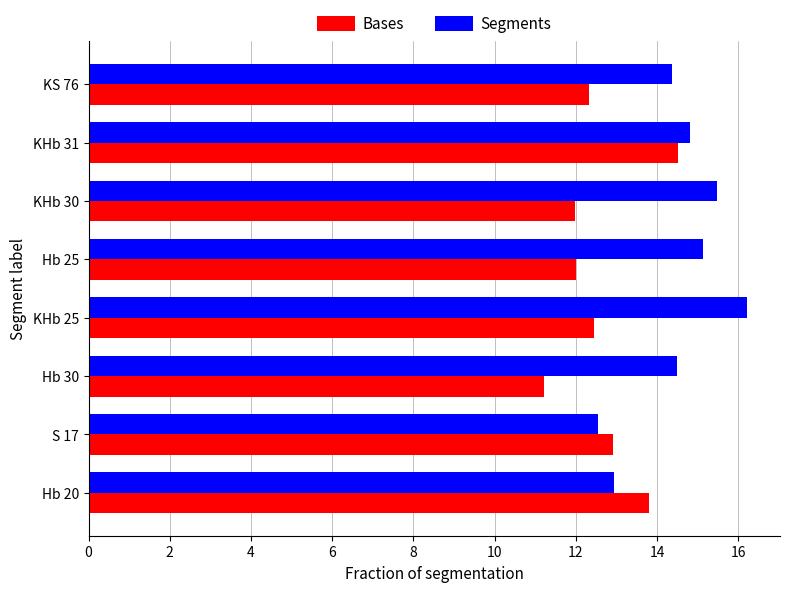

Rank the series by their average value, from lowest to highest.

Bases, Segments